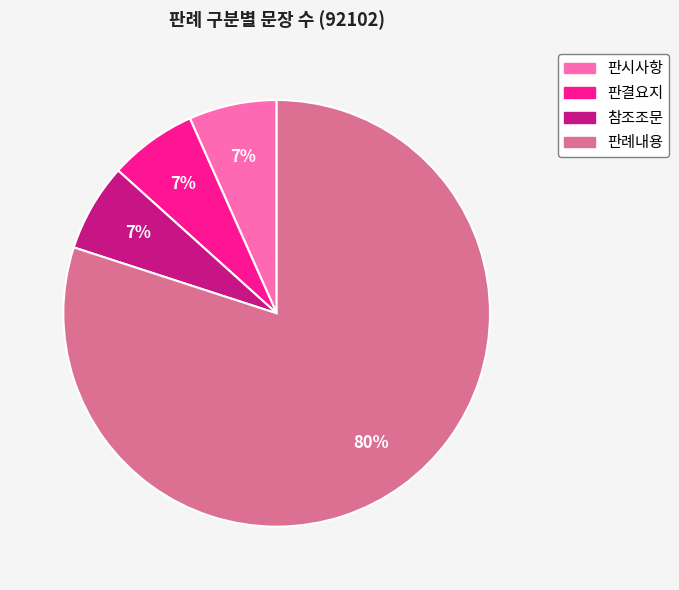

Is it true that 판결요지 is 1% of the pie?

False